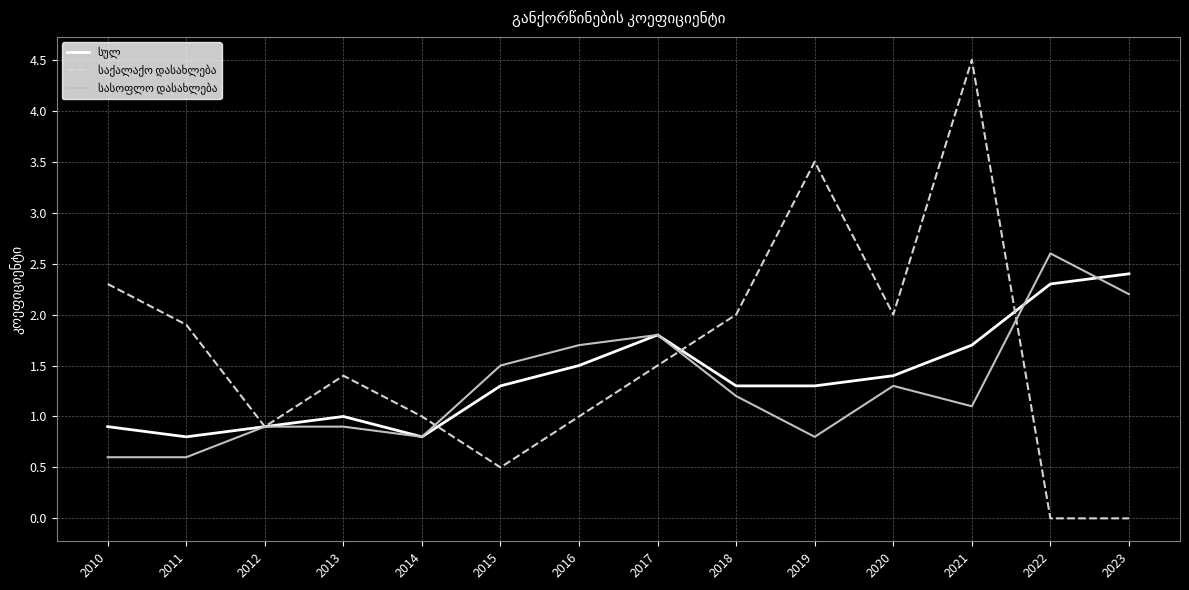

What is the greatest value displayed?

4.5